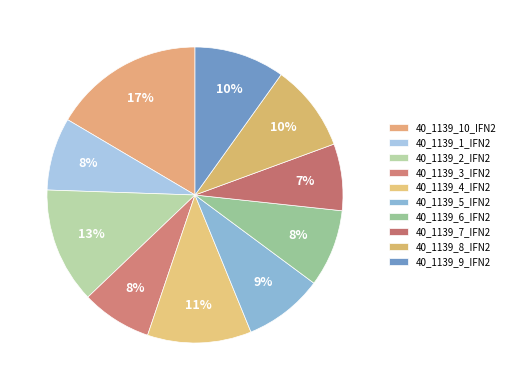

What percentage is the 40_1139_8_IFN2 slice, to the nearest percent?

10%